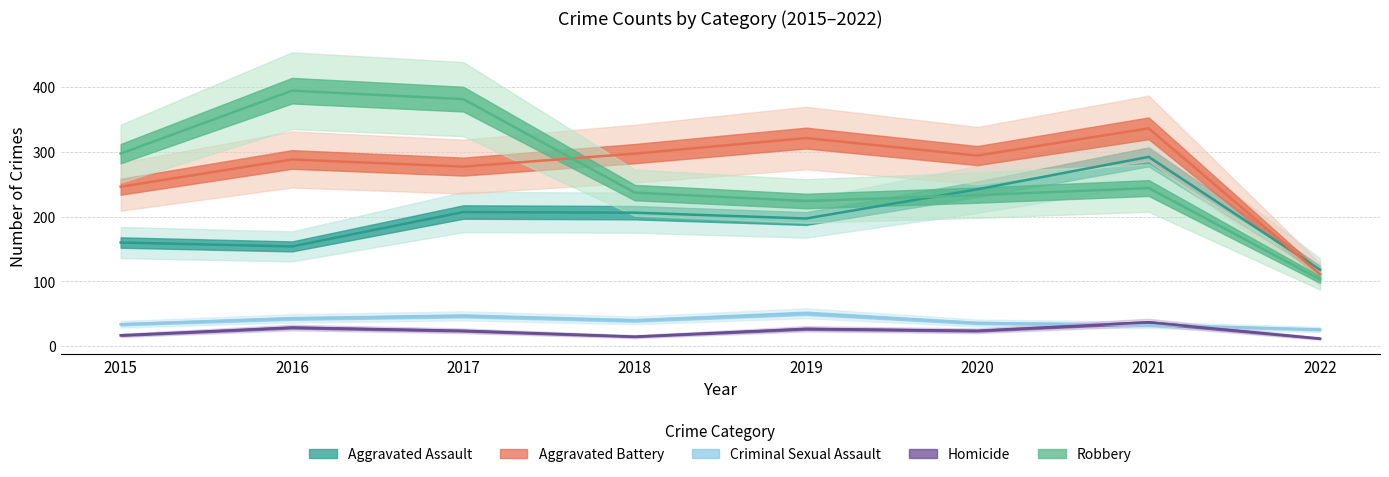

Reading left to right, what are all the values shown in this chart?

Aggravated Assault: 2015=160	2016=154	2017=207	2018=206	2019=197	2020=242	2021=292	2022=118
Aggravated Battery: 2015=246	2016=288	2017=277	2018=297	2019=321	2020=294	2021=336	2022=111
Criminal Sexual Assault: 2015=34	2016=43	2017=47	2018=40	2019=51	2020=36	2021=33	2022=26
Homicide: 2015=17	2016=29	2017=24	2018=15	2019=27	2020=24	2021=37	2022=12
Robbery: 2015=297	2016=394	2017=381	2018=237	2019=224	2020=233	2021=244	2022=103